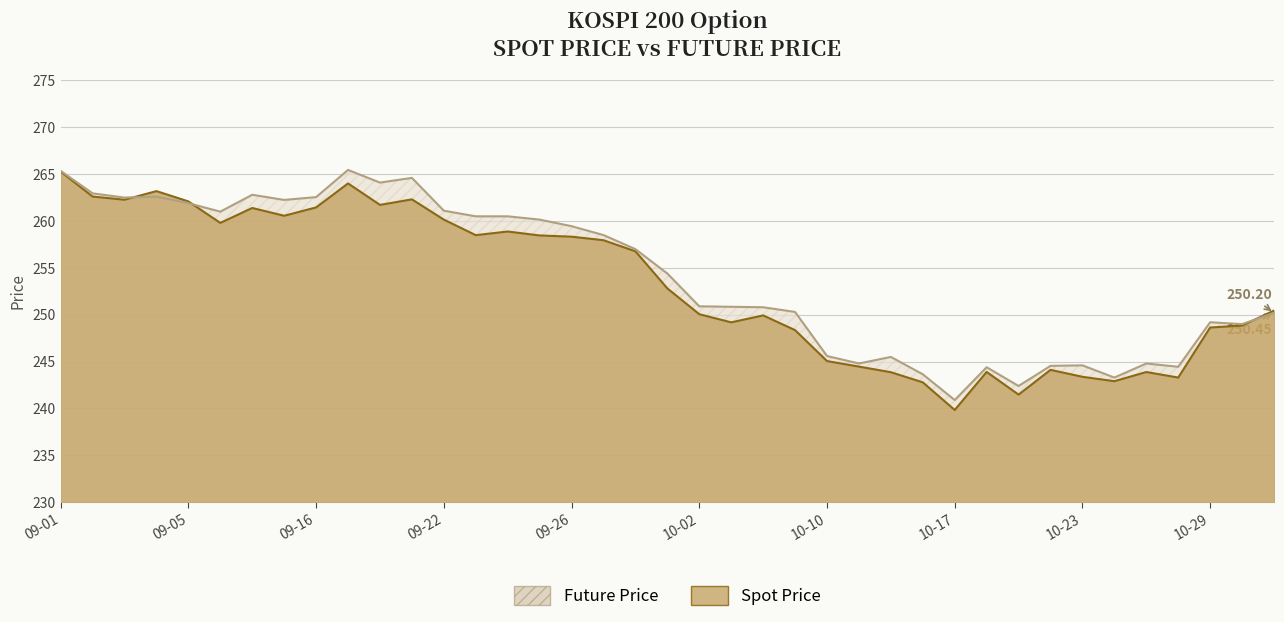

Where do FUTURE_PRICE and SPOT_PRICE first cross each other?

2014-09-03 and 2014-09-04